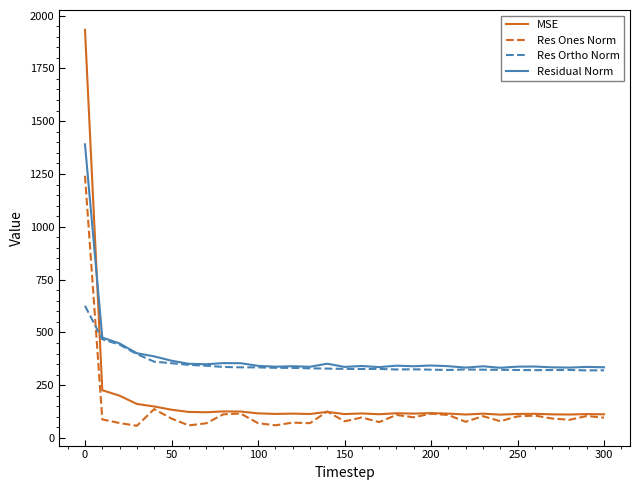

True or false: Residual Norm and MSE cross at least once.

True